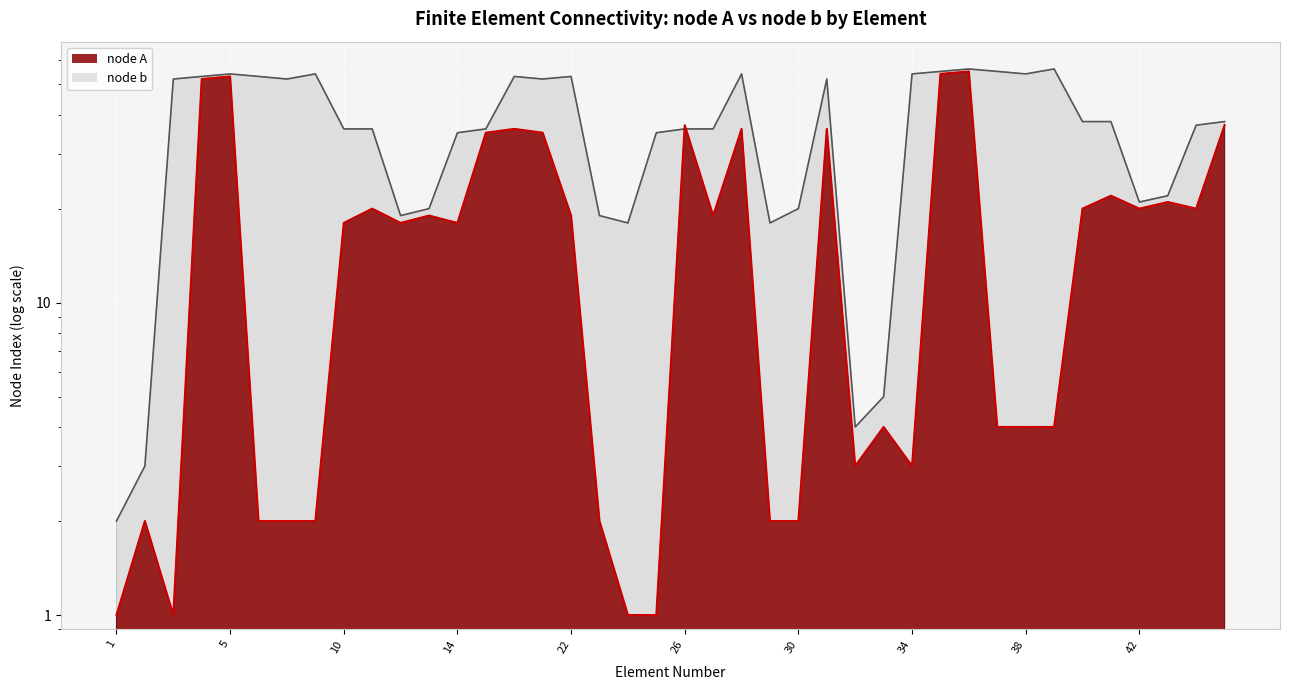

At which category does node A reach its first local peak?

2